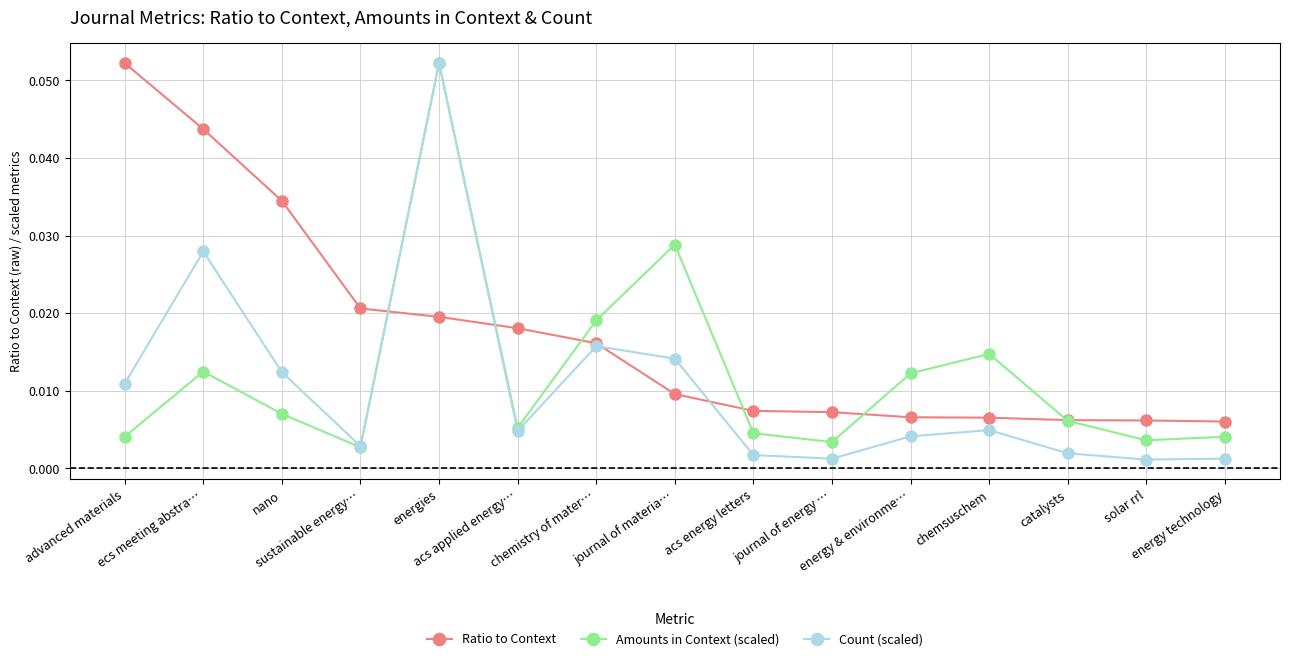

How many distinct data groups are displayed?

3